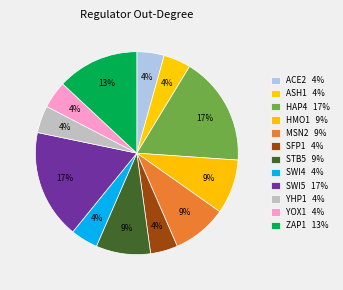

Count the number of slices in the pie.

12